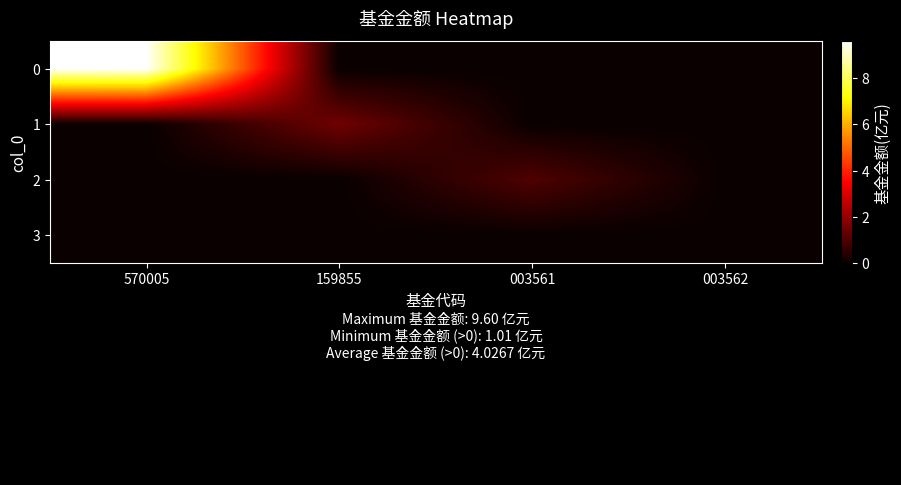

List the series in order of their peak value, highest first.

0, 1, 2, 3